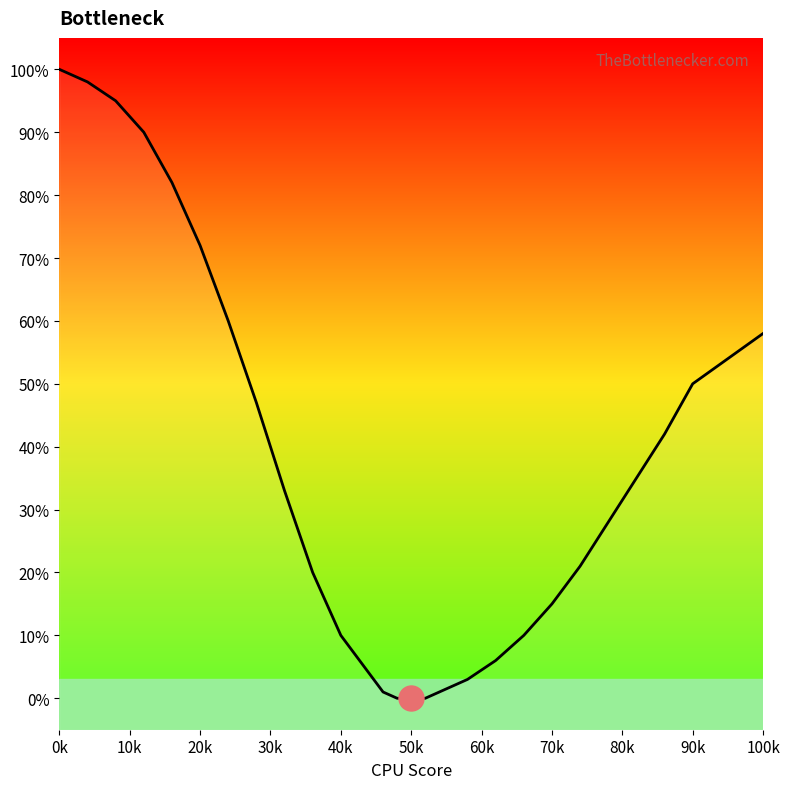

What is the value of the 10th point from the left?

20